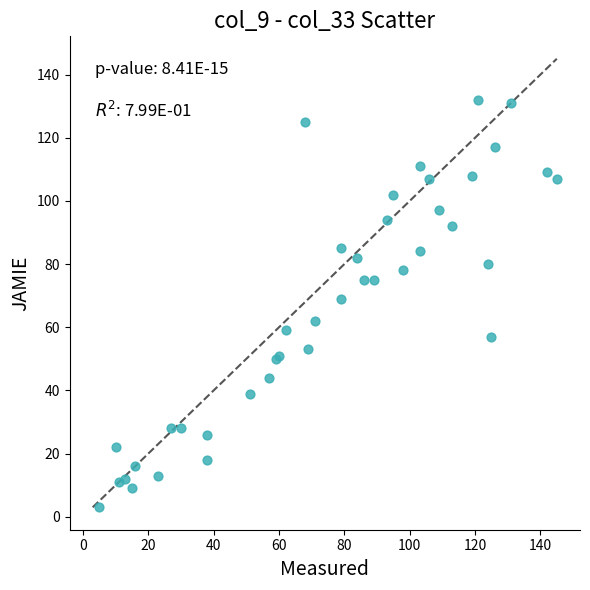

What Y value in the scatter plot is closest to 67?

69